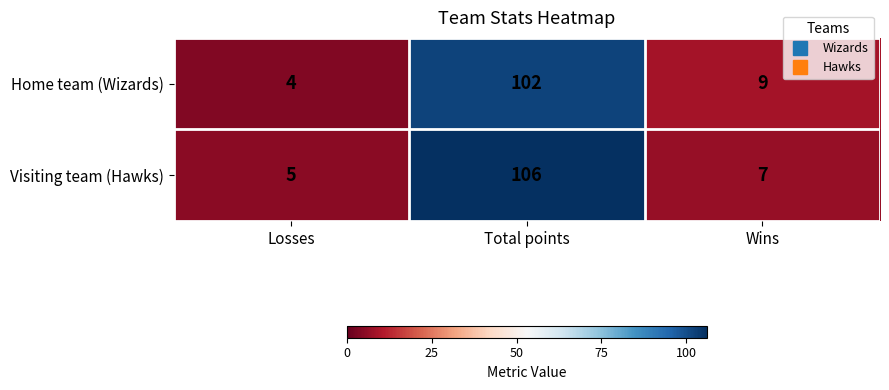

What is the total value across all series at Wins?

16